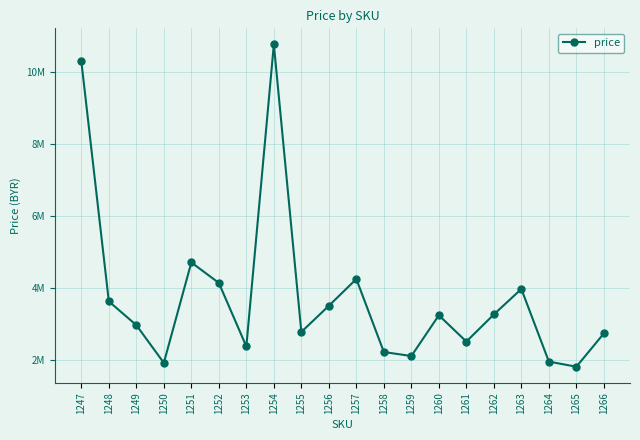

Is this an area chart (filled region under the line)?

No